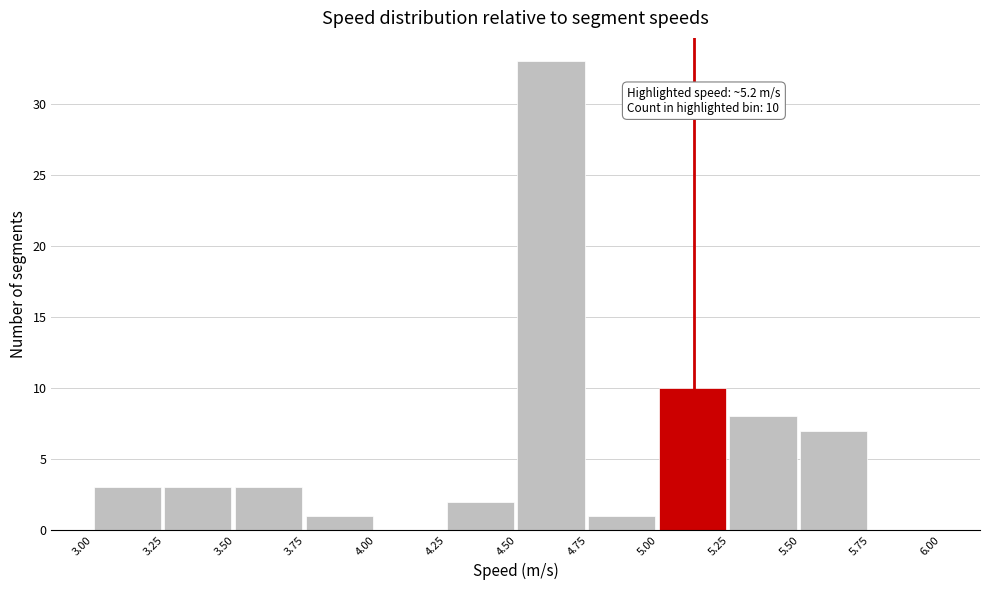

Which range on the x-axis has the tallest bar?

4.50 to 4.75